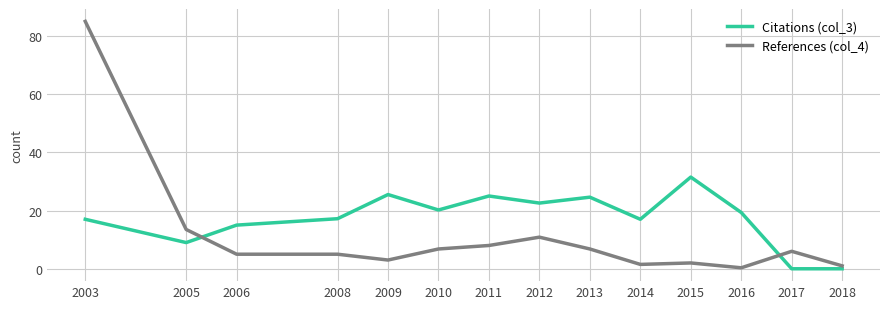

Between which two adjacent categories do Citations (col_3) and References (col_4) first intersect?

2005 and 2006